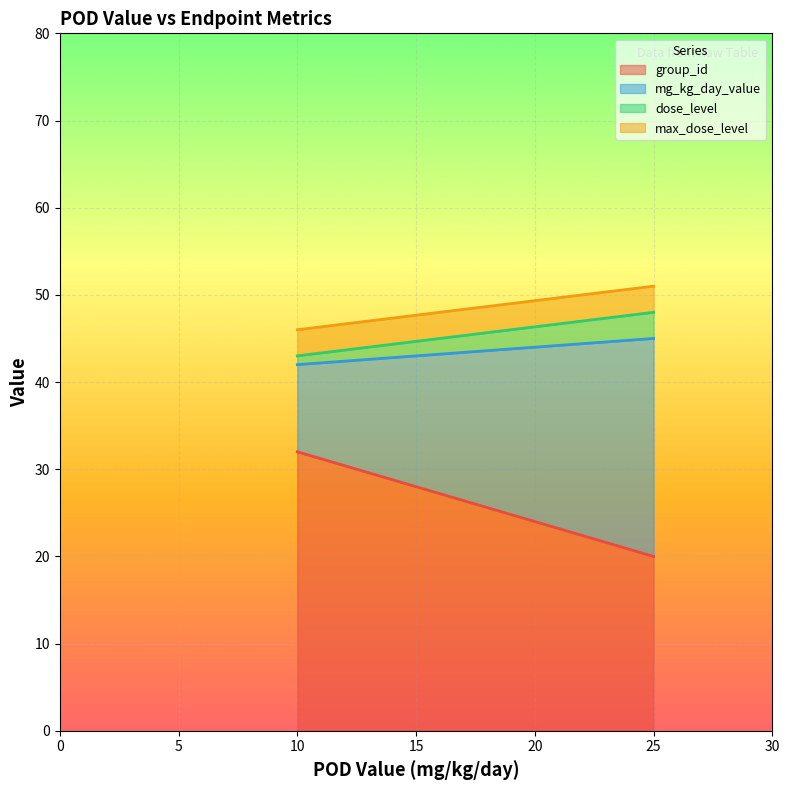

What is the label of the 6th point from the right?

10